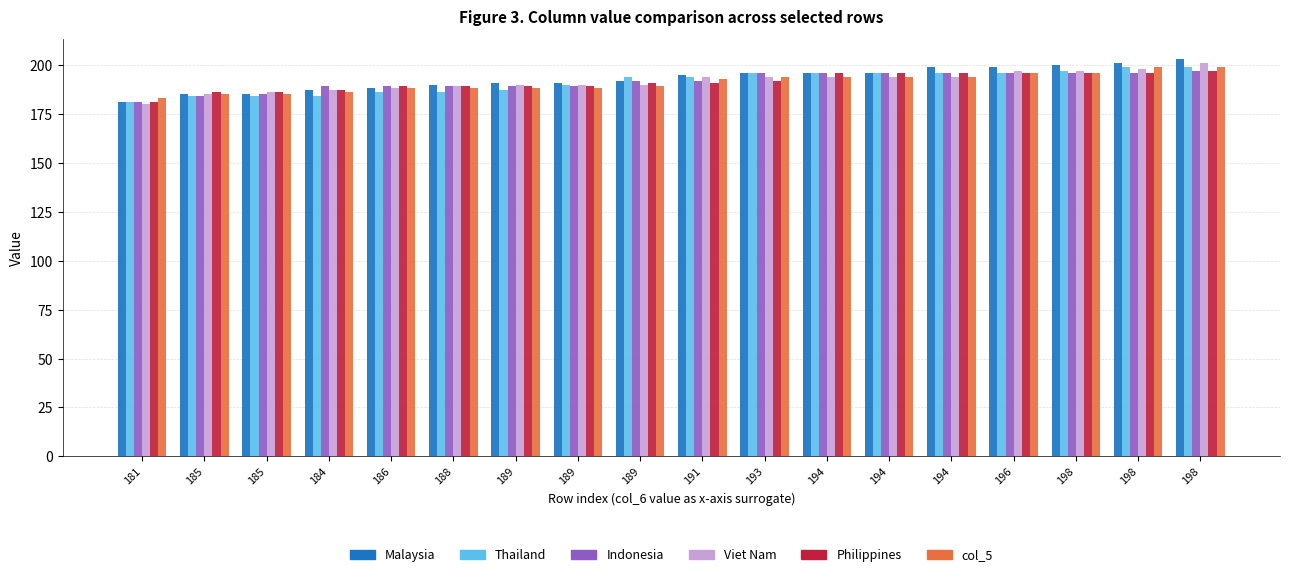

How many series are shown in this chart?

6